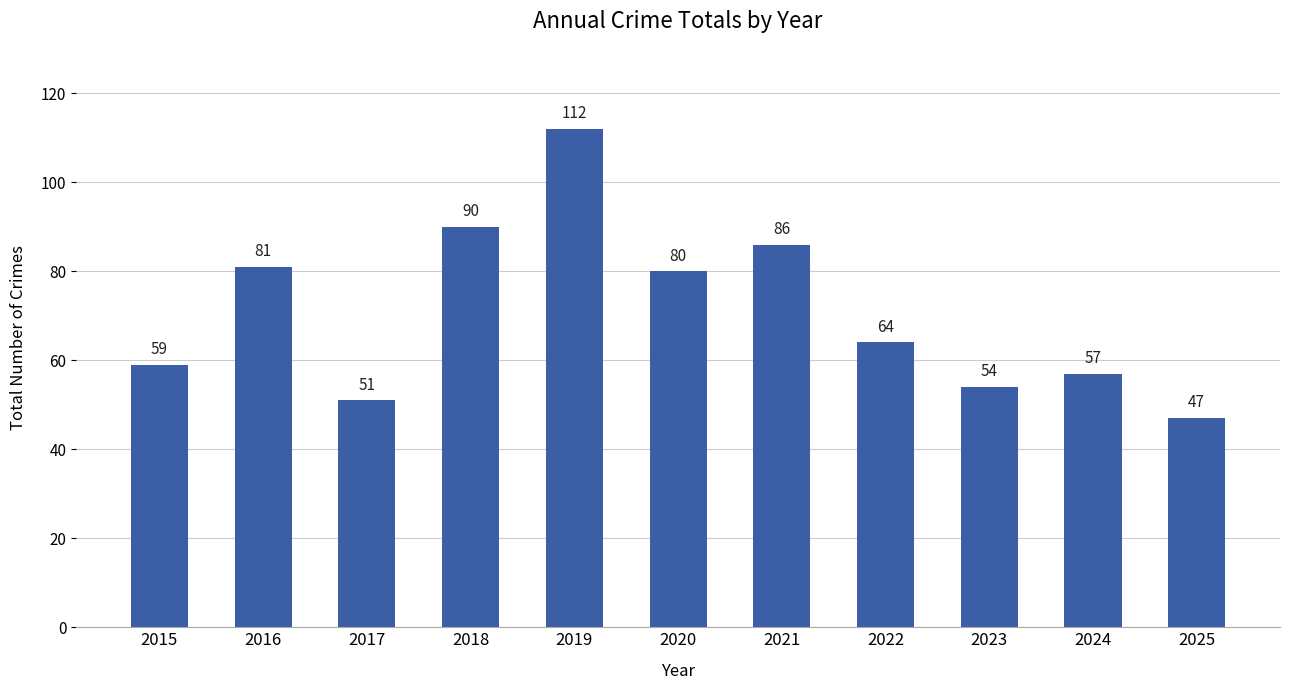

At which label does the data first exceed 64?

2016